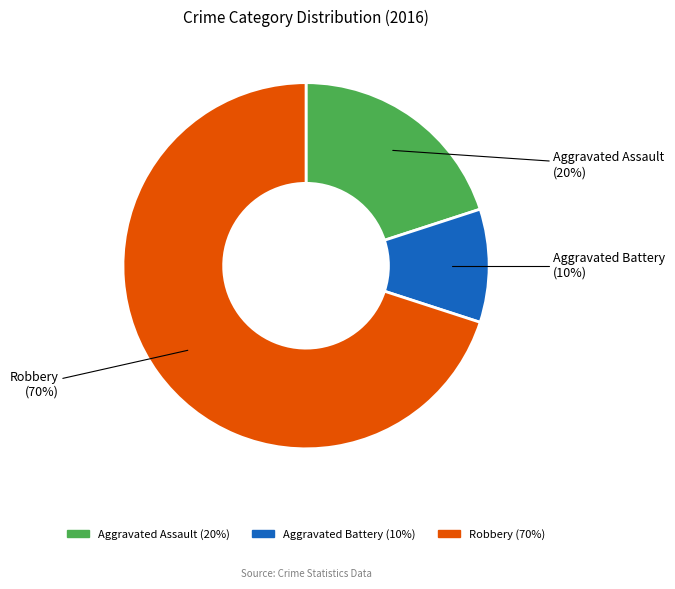

To the nearest percent, what is the difference between the Aggravated Assault and Aggravated Battery slice percentages?

10%